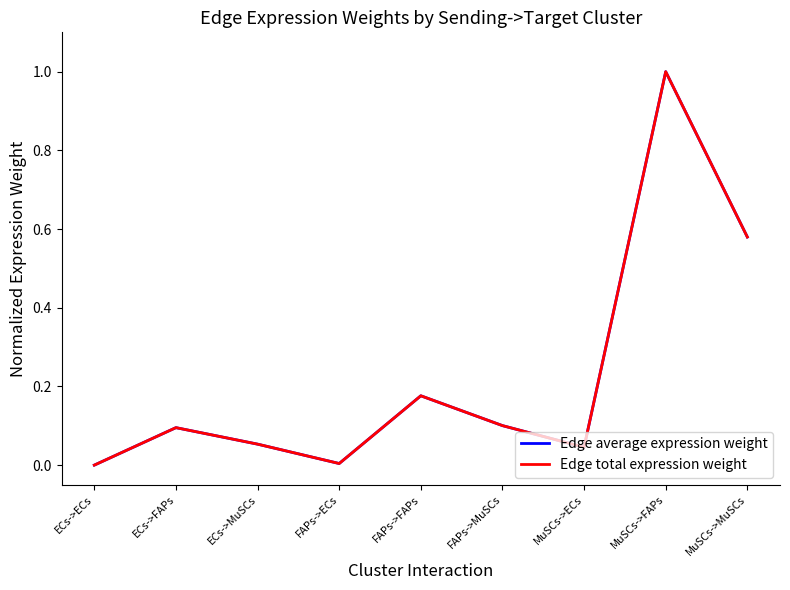

At which category is the sum across all series the highest?

MuSCs->FAPs